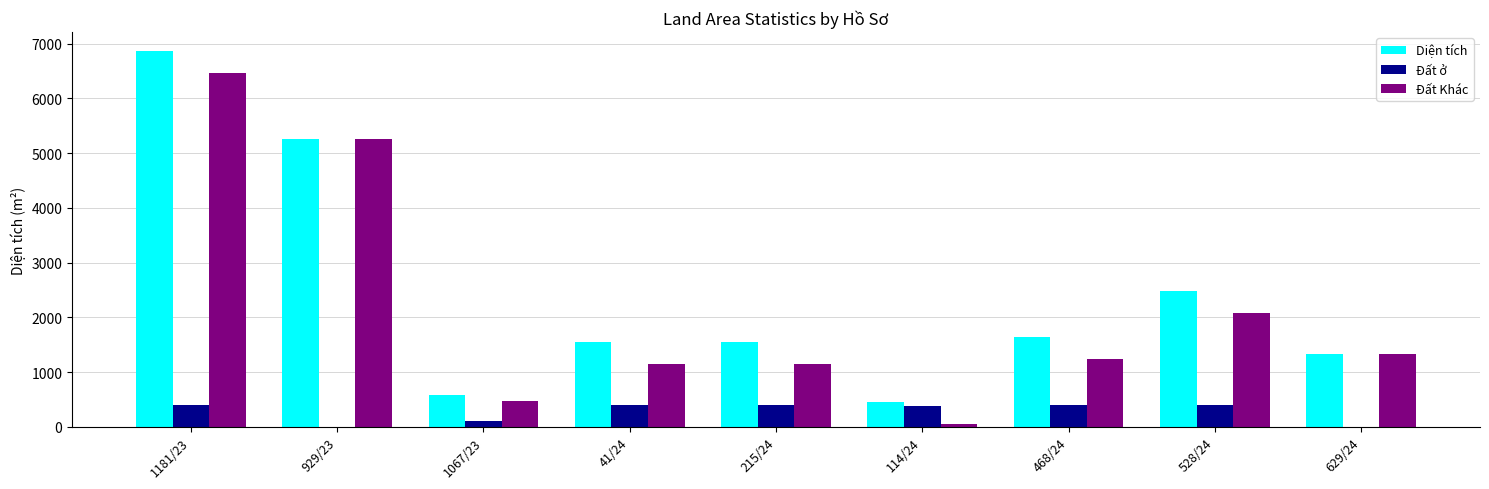

Where is Đất Khác nearest to the value 3264?

528/24